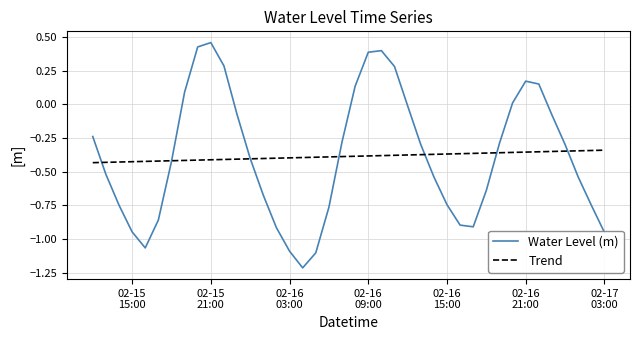

Which series has the widest spread of values?

Water Level (m)